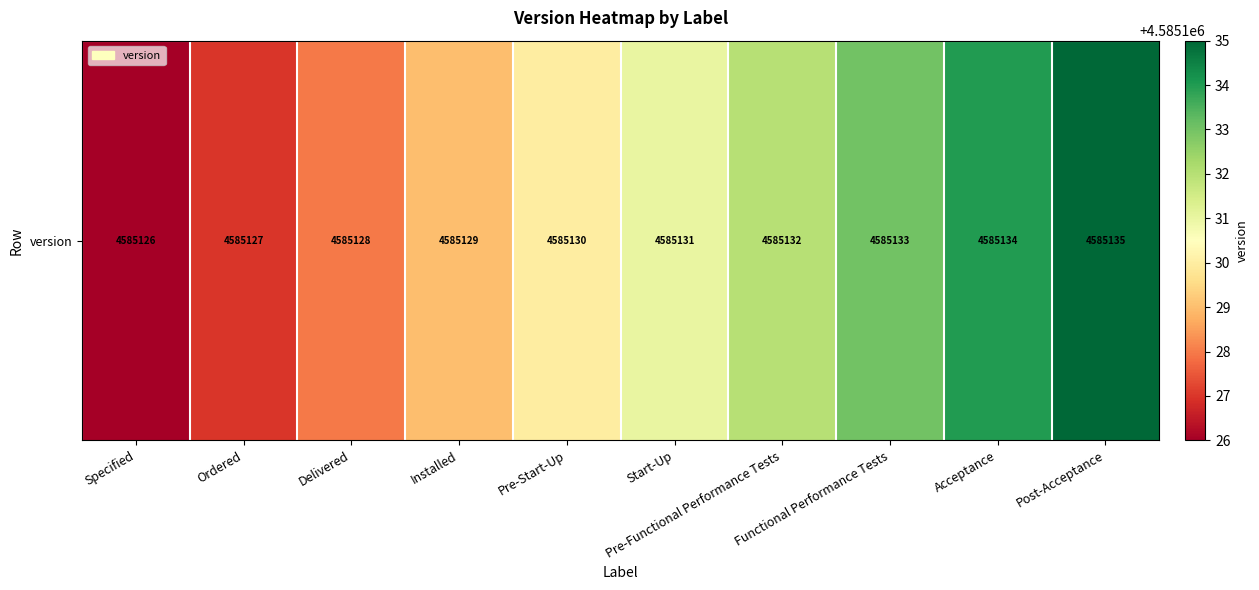

Reading left to right, list all the values displayed in this chart.

4585126	4585127	4585128	4585129	4585130	4585131	4585132	4585133	4585134	4585135